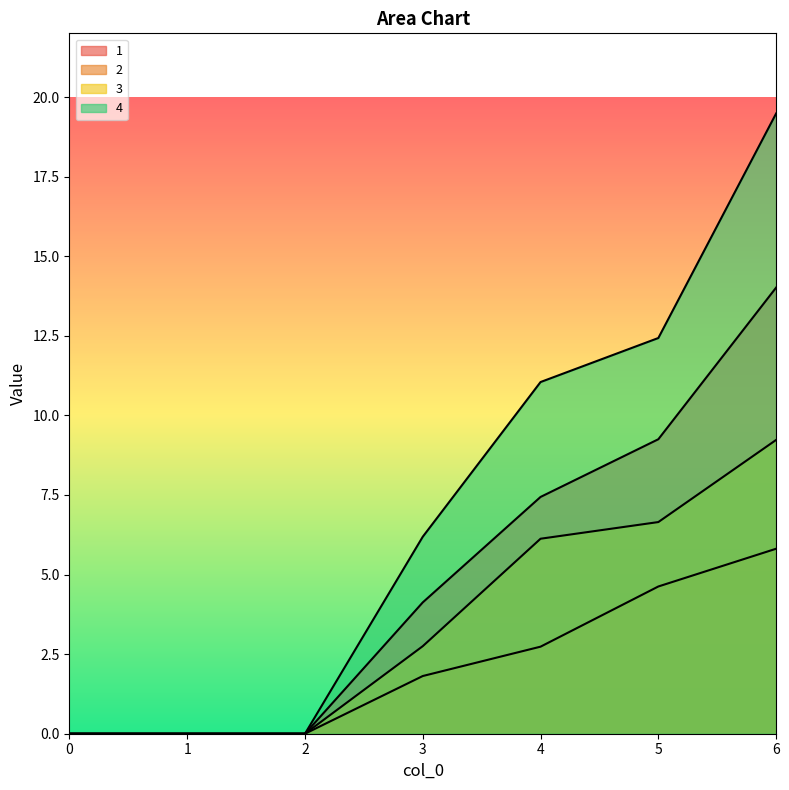

Reading right to left, transcribe all the data shown in this chart.

1: 6=14.0	5=9.2	4=7.4	3=4.1	2=0.0	1=0.0	0=0.0
2: 6=5.8	5=4.6	4=2.7	3=1.8	2=0.0	1=0.0	0=0.0
3: 6=9.2	5=6.6	4=6.1	3=2.8	2=0.0	1=0.0	0=0.0
4: 6=19.5	5=12.4	4=11.0	3=6.2	2=0.0	1=0.0	0=0.0